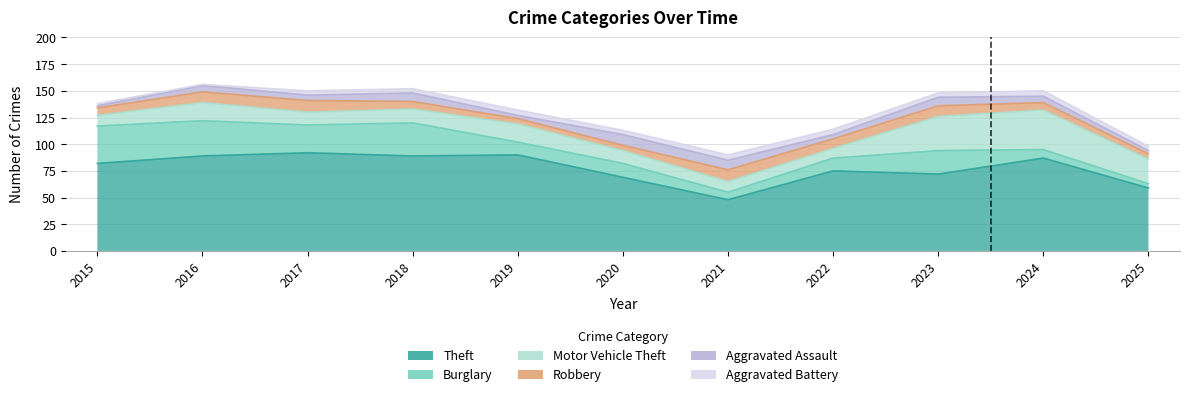

In Theft, how many points are higher than both neighbors (excluding endpoints)?

4